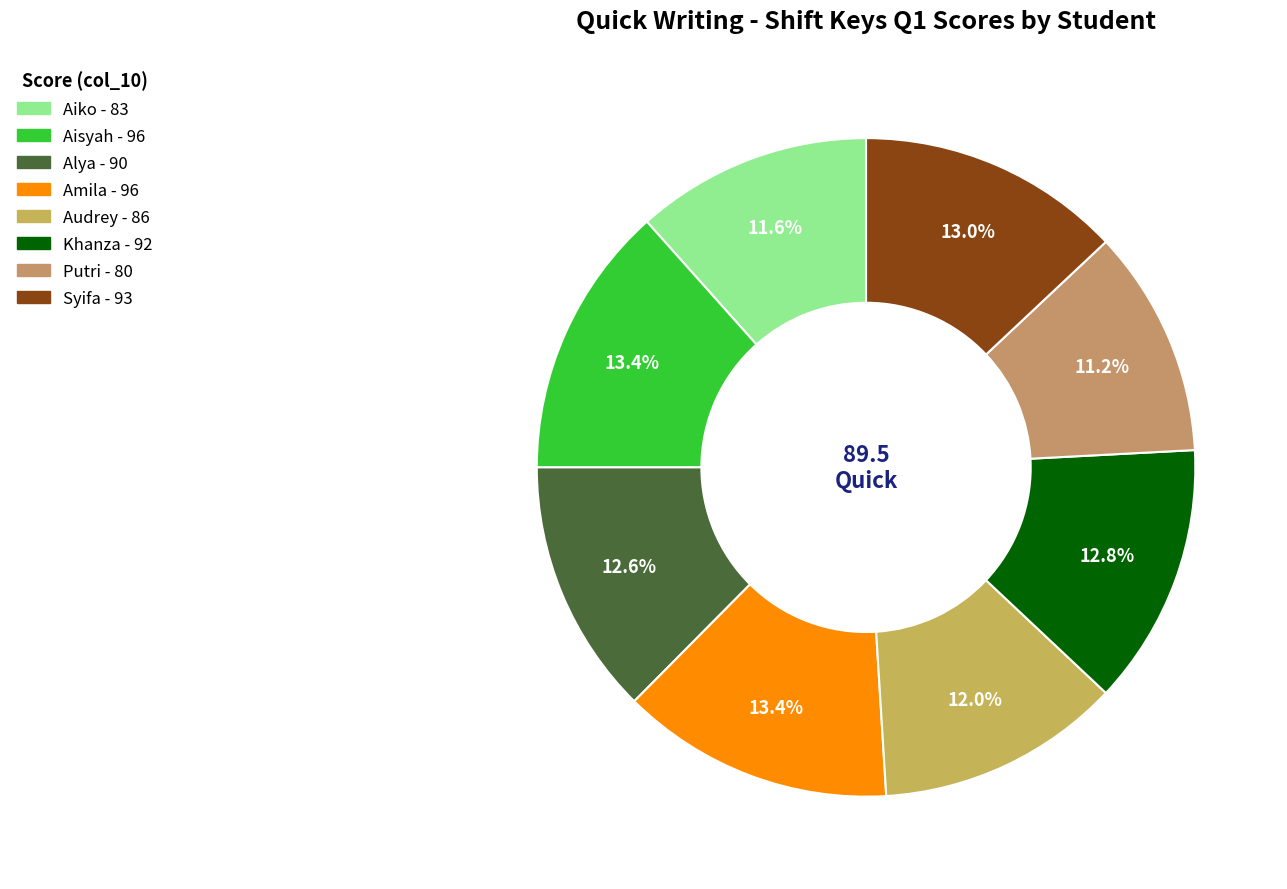

Which category has the biggest portion of the pie?

Aisyah